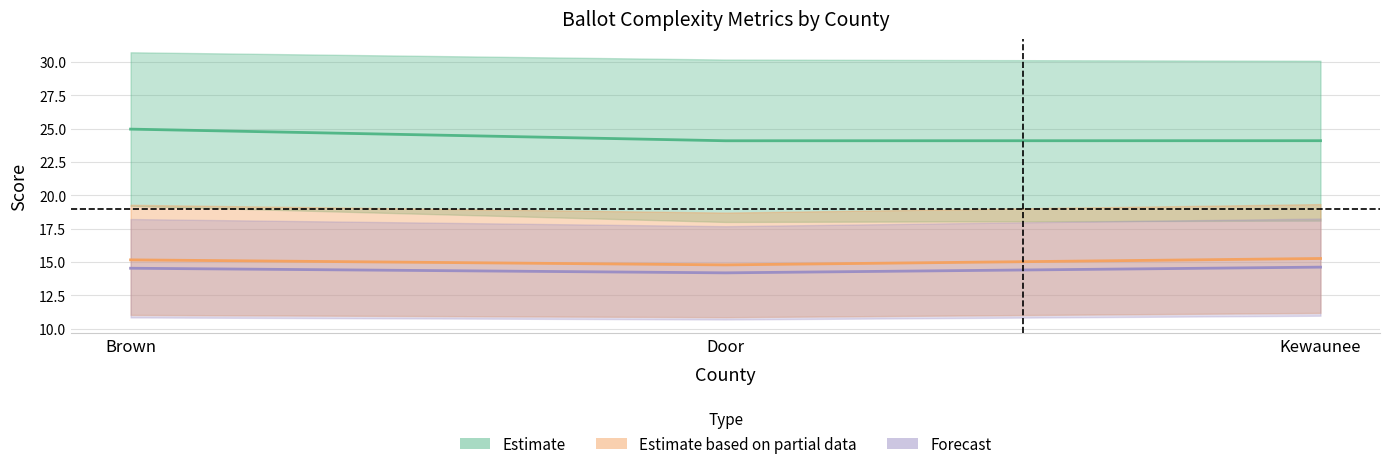

At which label is flesch_kincaid_enhanced closest to 15?

Brown